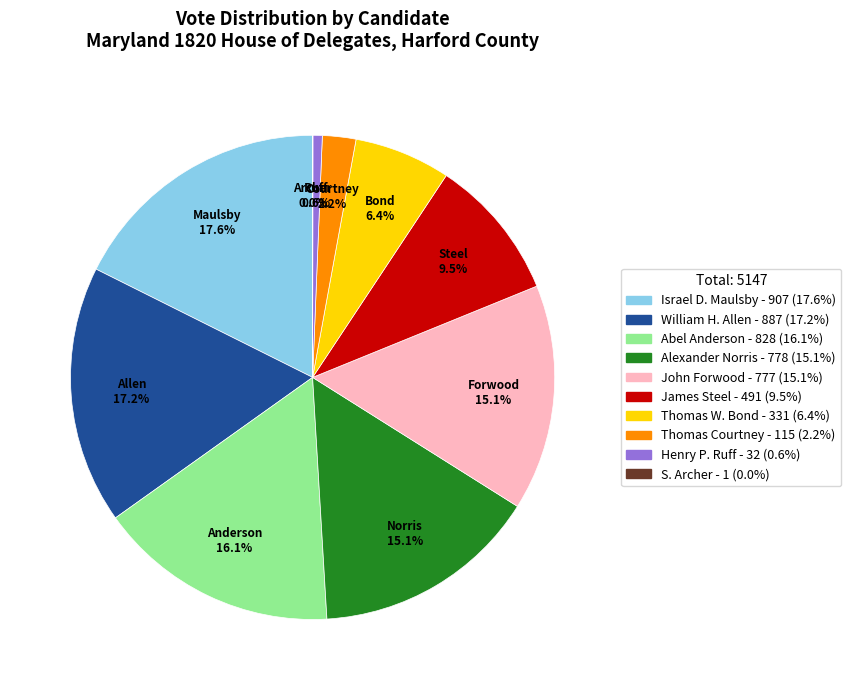

To the nearest percent, what is the average slice percentage?

10%